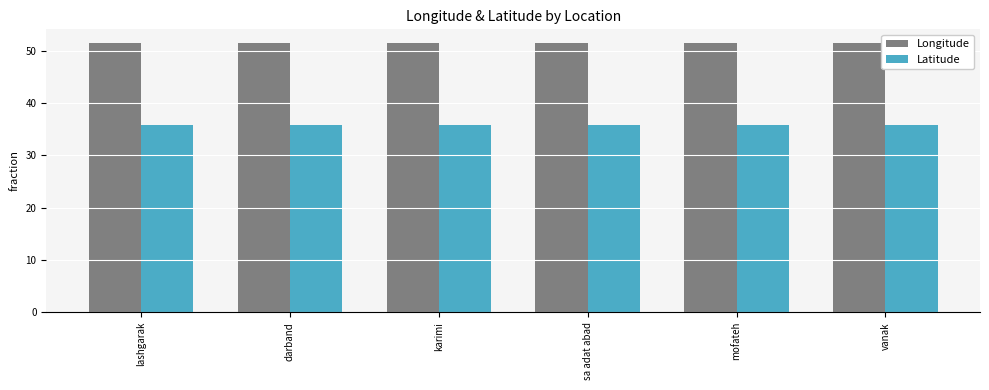

True or false: Longitude has a value of 51.5 at karimi.

True